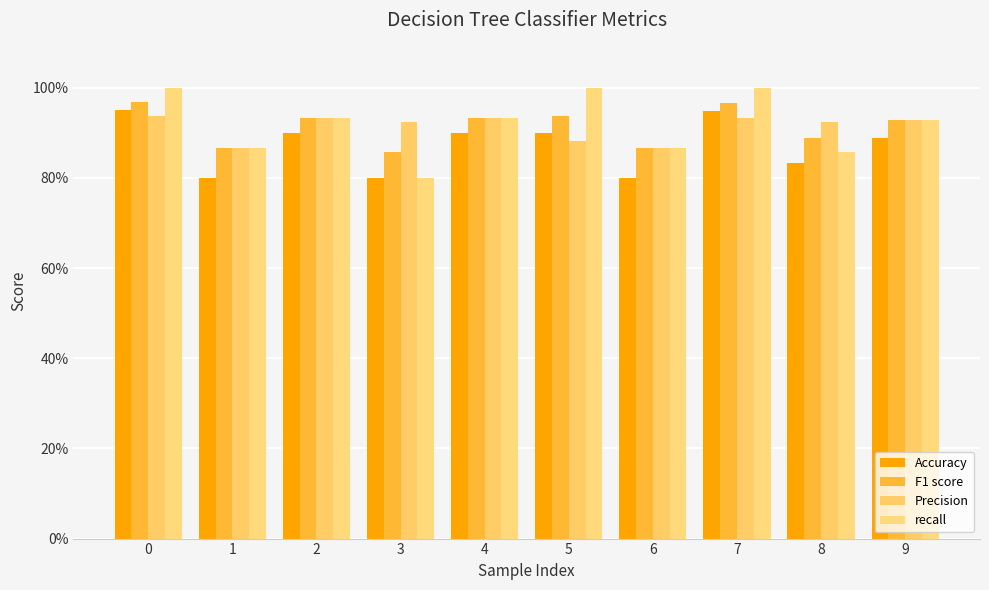

Are the bars grouped side by side (vs. stacked)?

Yes